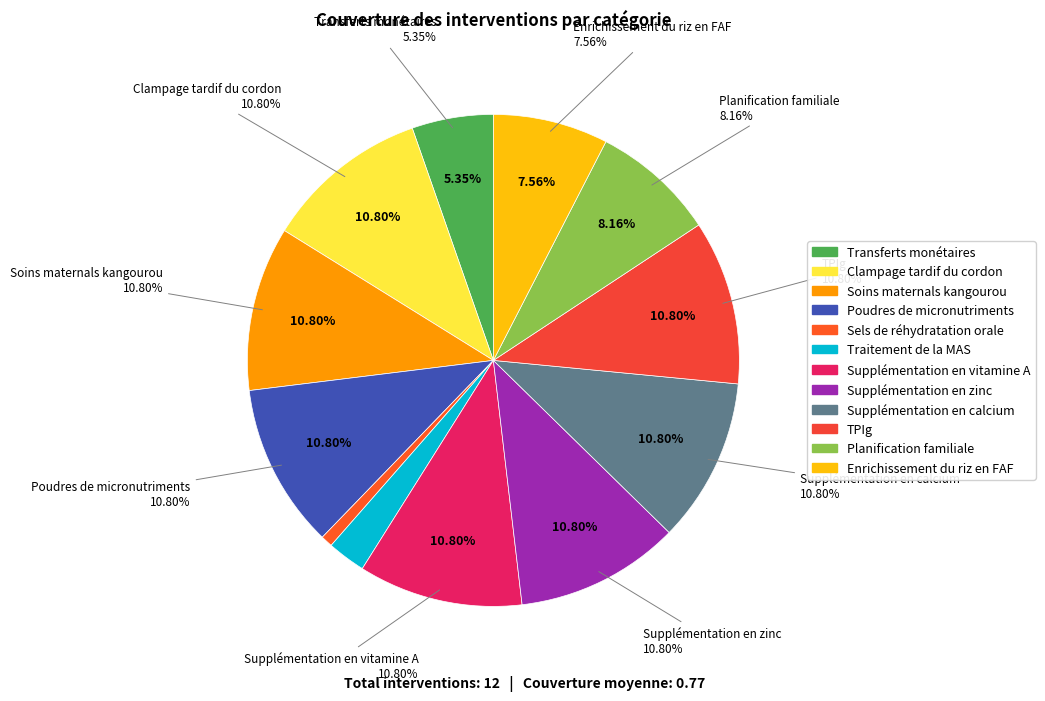

To the nearest percent, what is the difference between the Transferts monétaires and Sels de réhydratation orale slice percentages?

5%